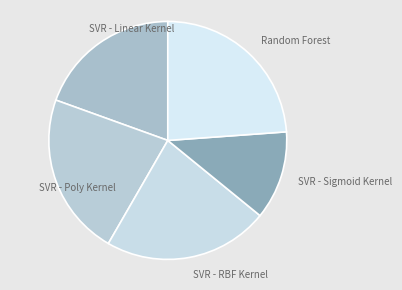

Is it true that Random Forest is 13% of the pie?

False